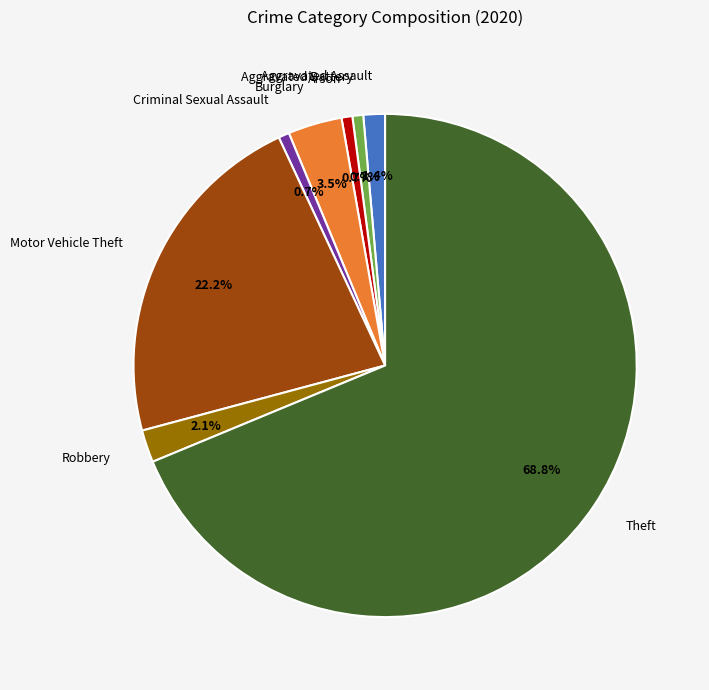

Is there a majority slice in this chart?

Yes